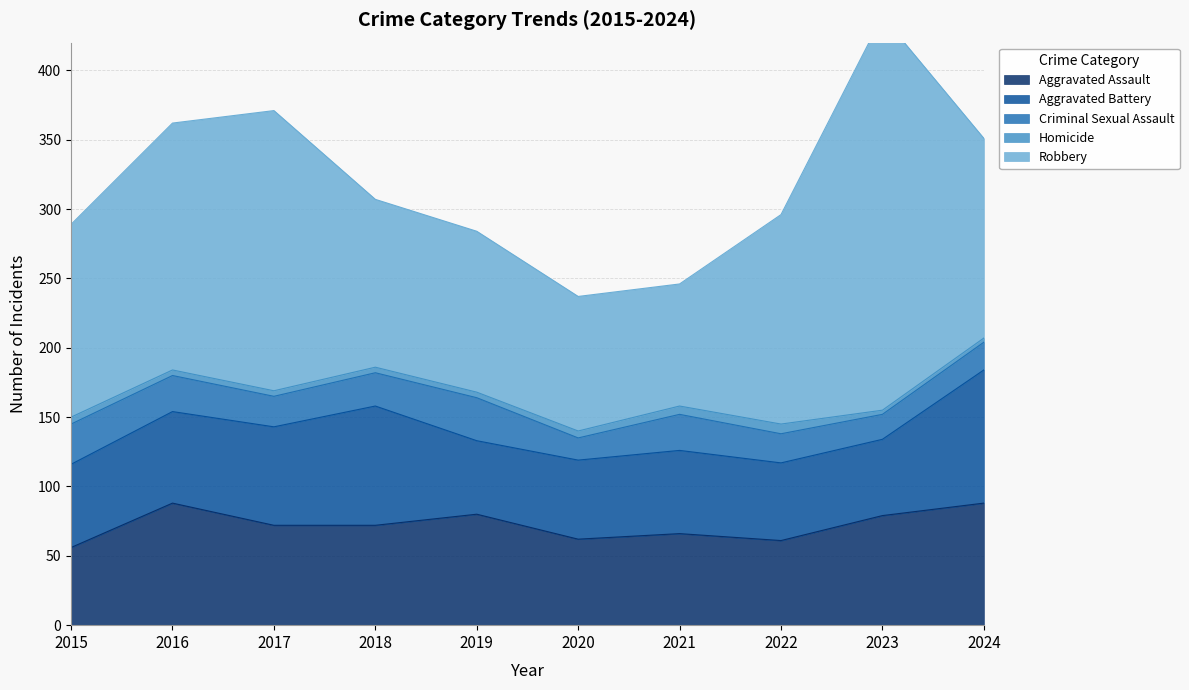

Is the value of Criminal Sexual Assault at 2021 greater than the value of Homicide at 2024?

Yes